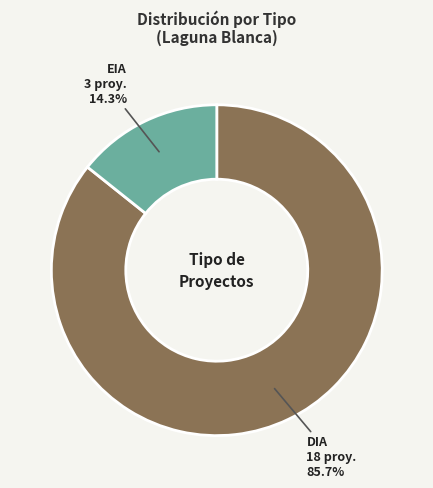

Does any single category account for the majority?

Yes